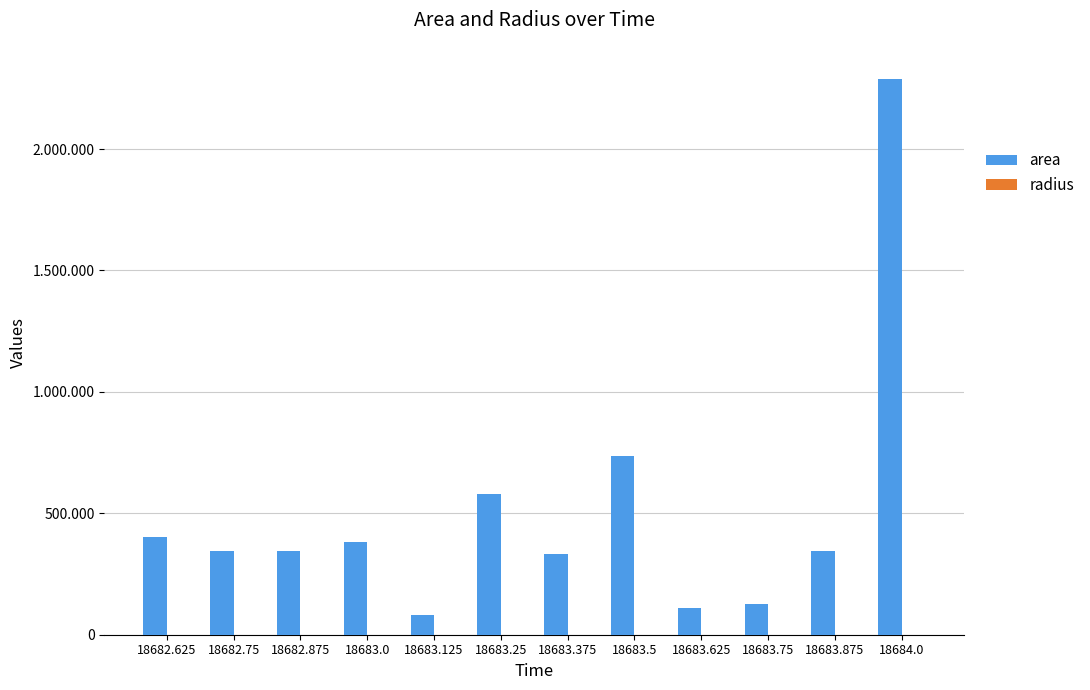

What is the sum of the radius values at 18682.625 and 18683.0?

706.6